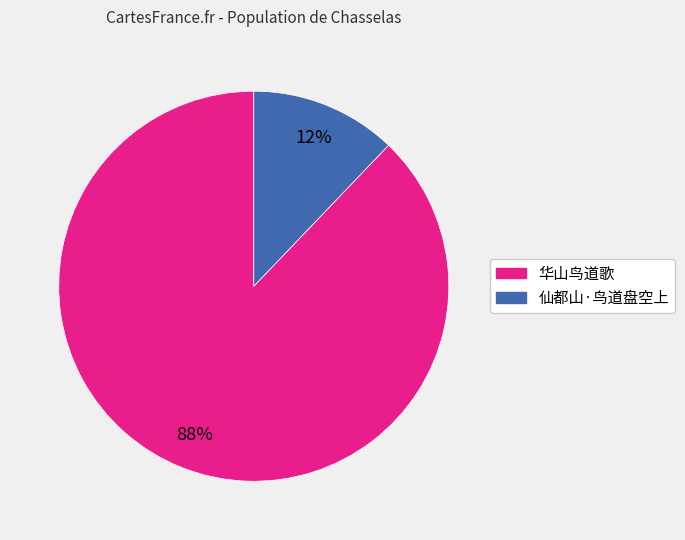

To the nearest percent, what is the difference between the 华山鸟道歌 and 仙都山·鸟道盘空上 slice percentages?

76%